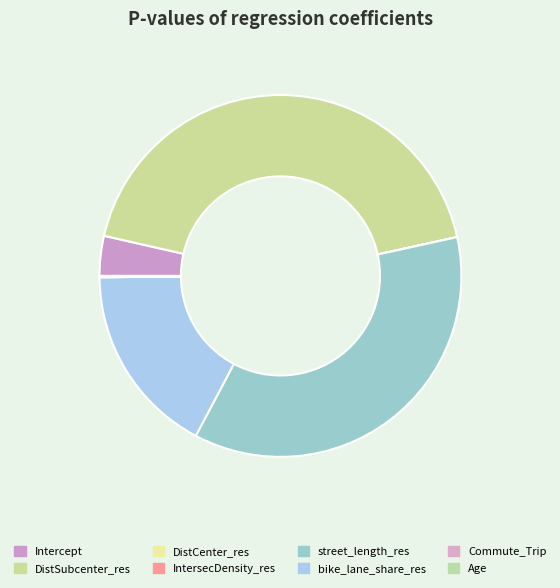

Is Age the majority of the pie?

No